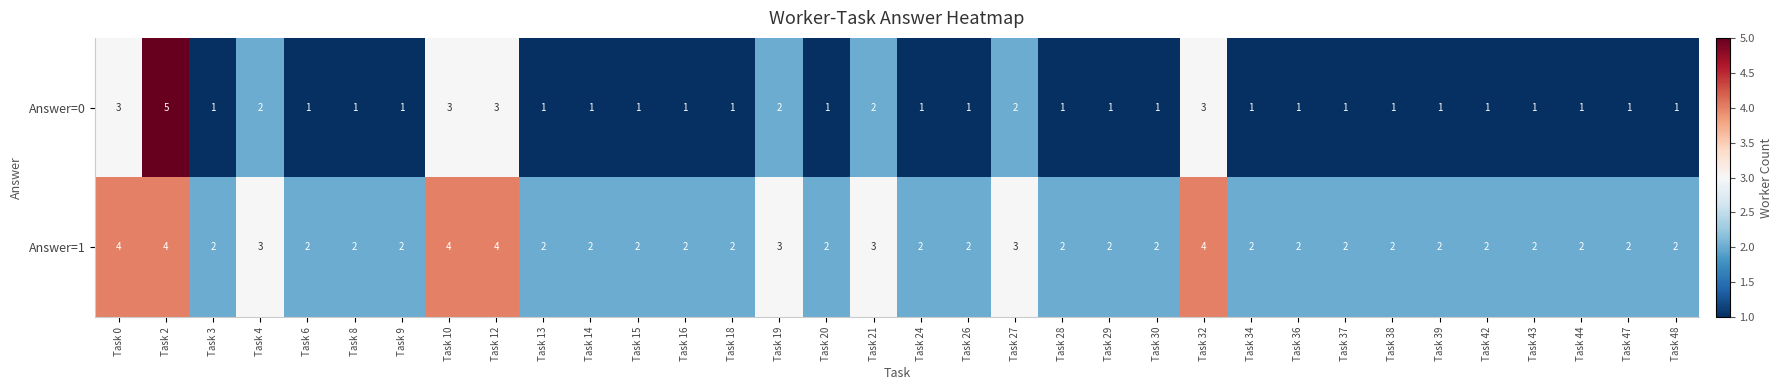

What is the sum of all Answer=0 values?

50